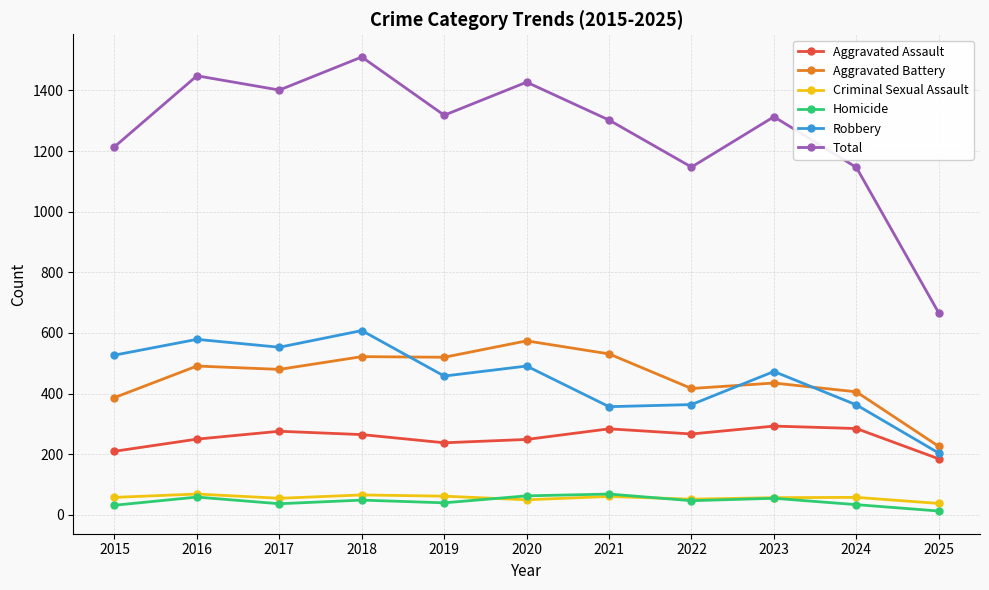

True or false: Criminal Sexual Assault and Aggravated Battery intersect in this chart.

False